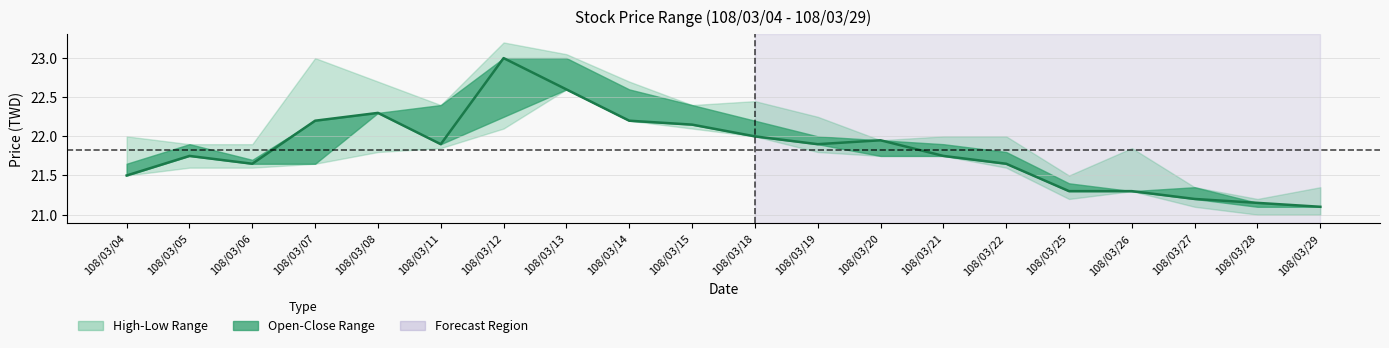

How many lines are shown in the chart?

1